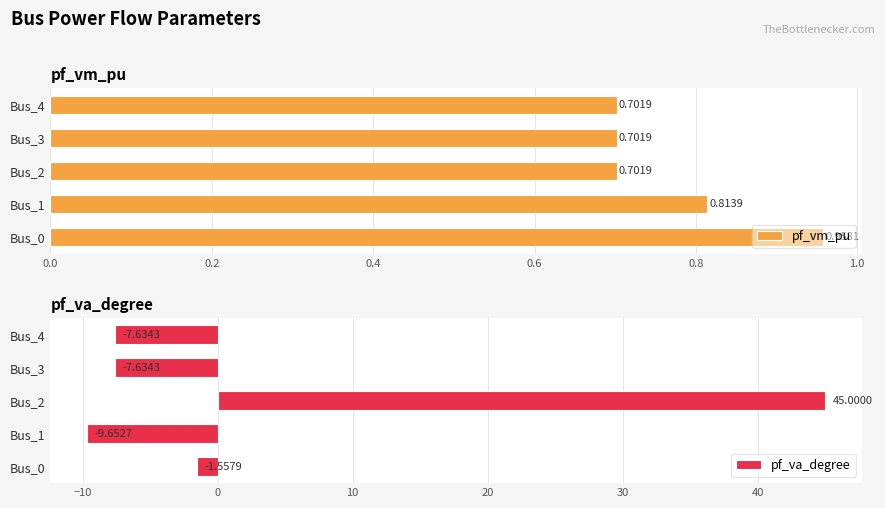

What is the difference between the maximum and second lowest values in the pf_va_degree series?

52.6